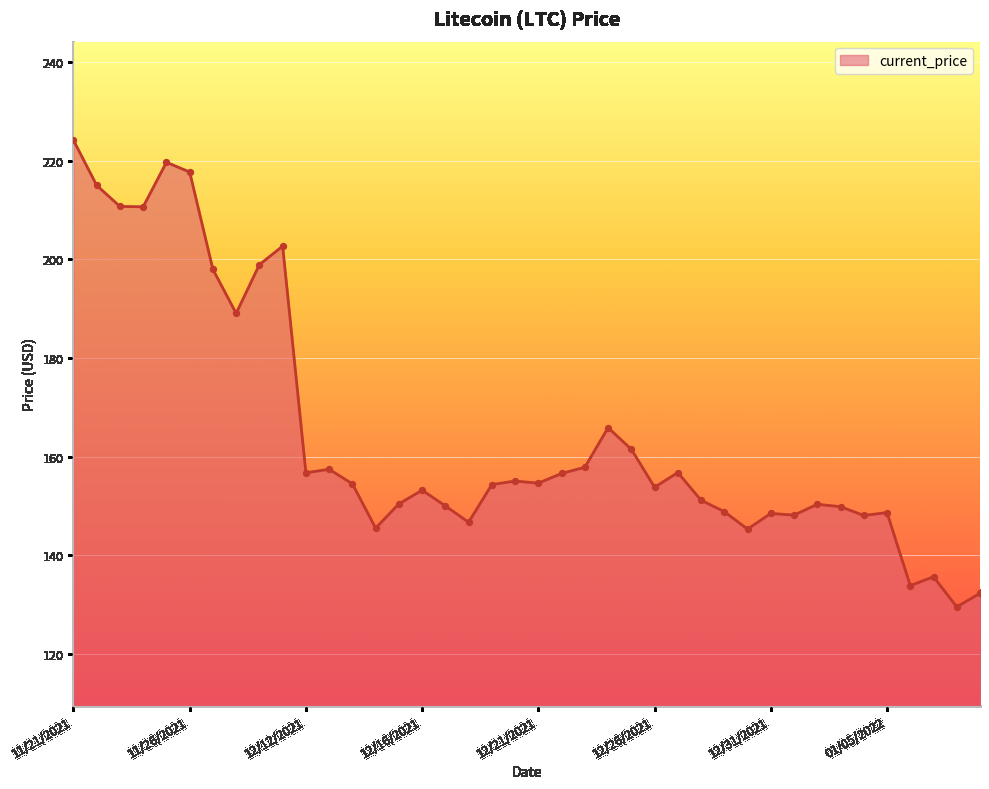

What is the smallest value displayed?

129.5